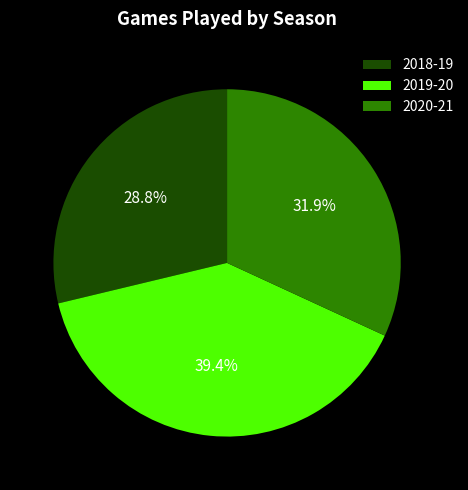

To the nearest percent, what is the difference between the largest and smallest slice percentages?

11%